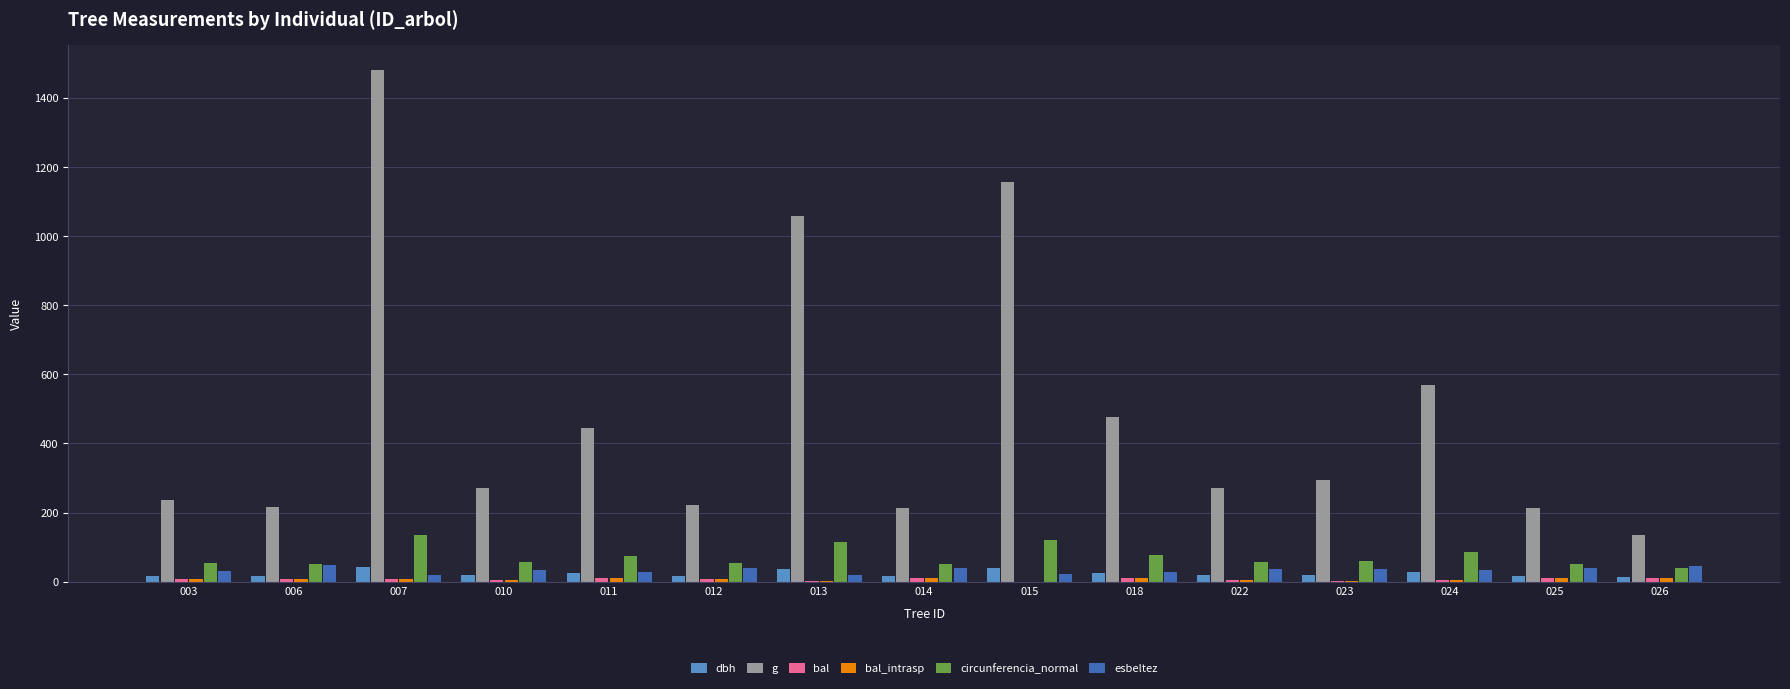

Are the bars horizontal?

No